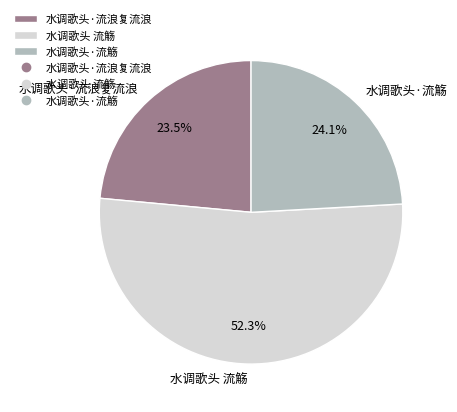

How many segments does this pie chart have?

3